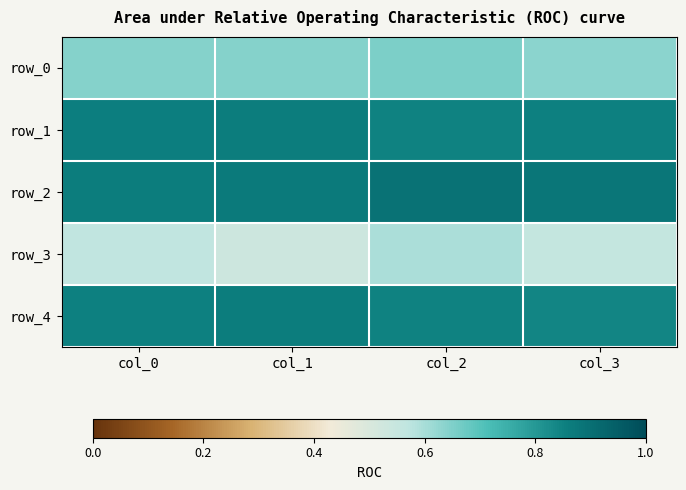

Which category has the lowest value in the row_0 series?

col_3